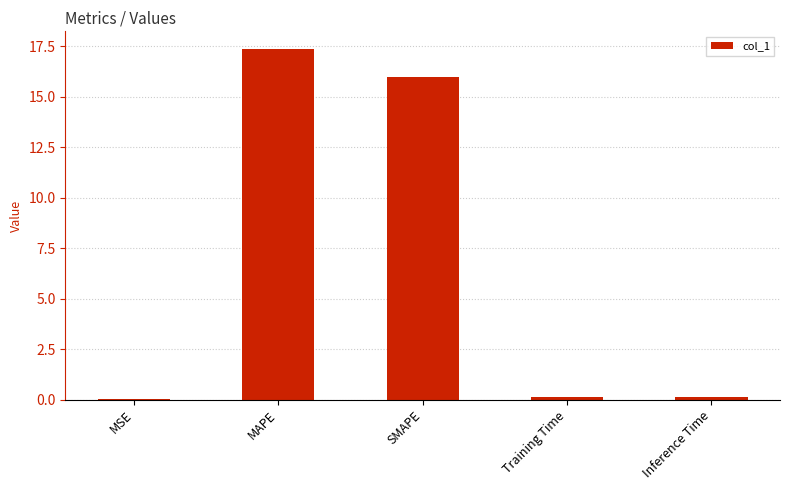

The value at SMAPE is 27.5. True or false?

False